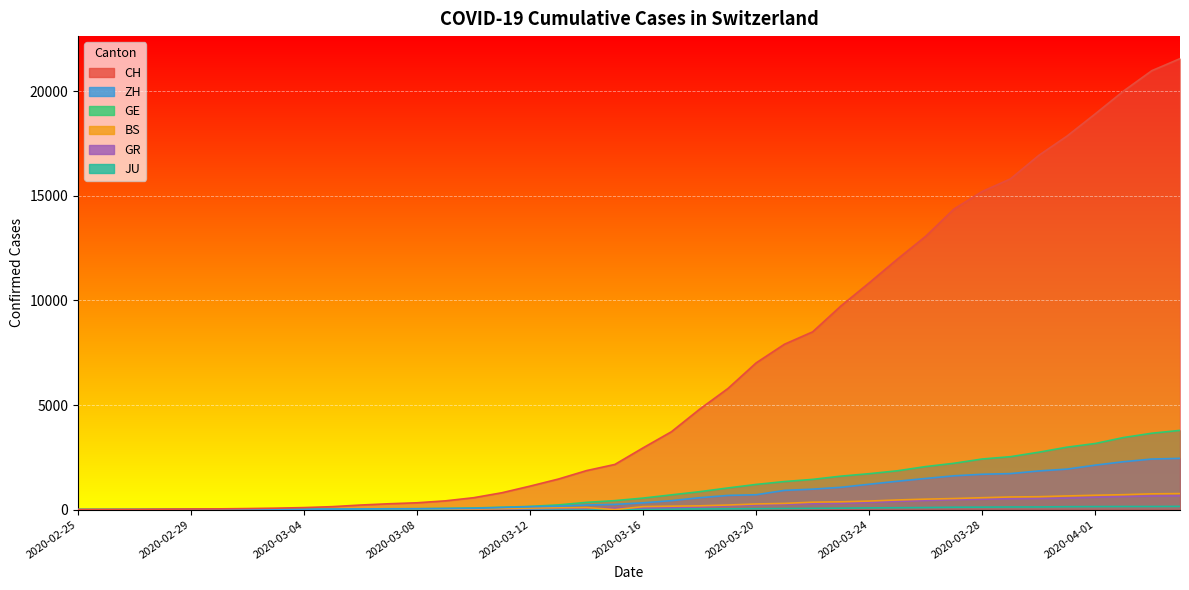

How many lines are shown in the chart?

6